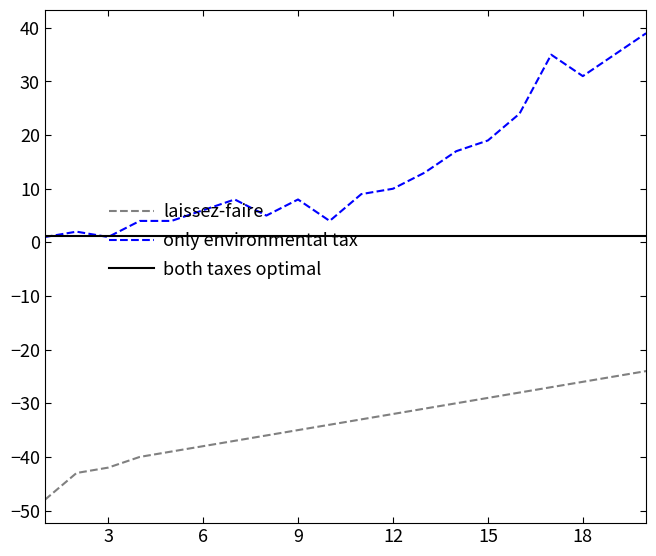

What is the highest value of the laissez-faire series?

-24.0